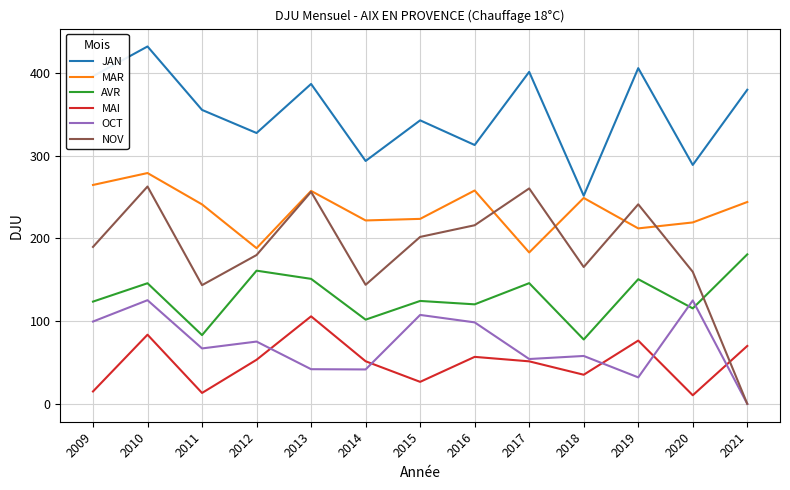

How many categories are shown in the chart?

13